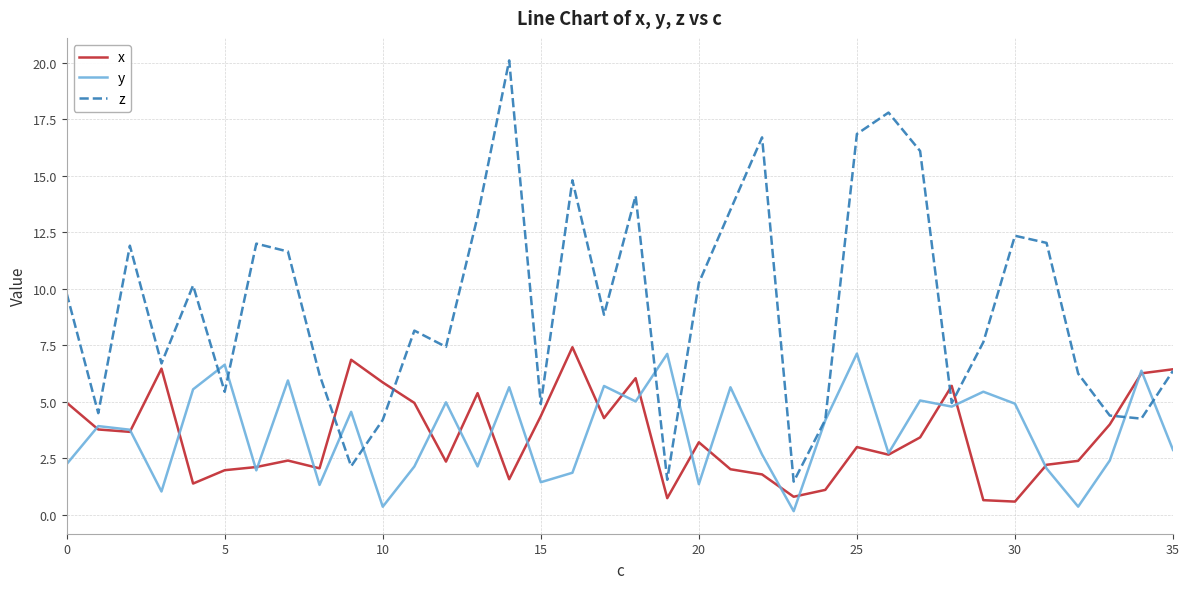

Which series has the largest total across all categories?

z